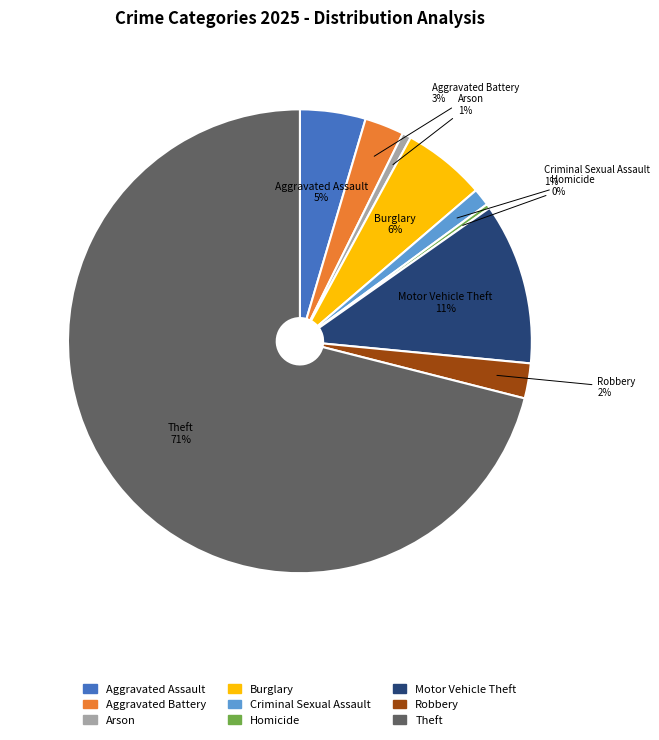

The Motor Vehicle Theft slice represents 1% of the pie. True or false?

False